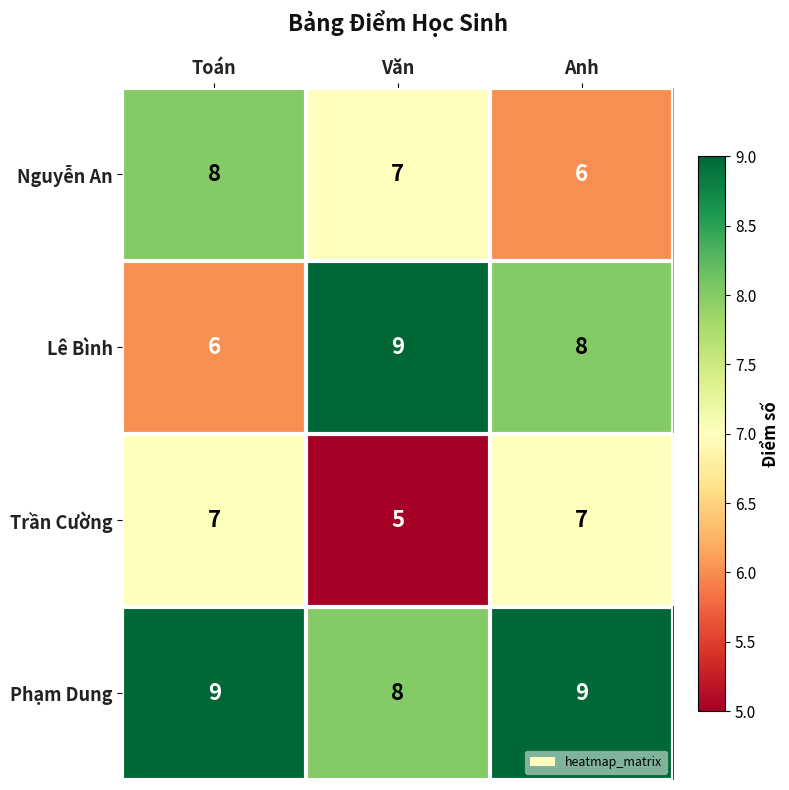

How many series are shown in this chart?

4